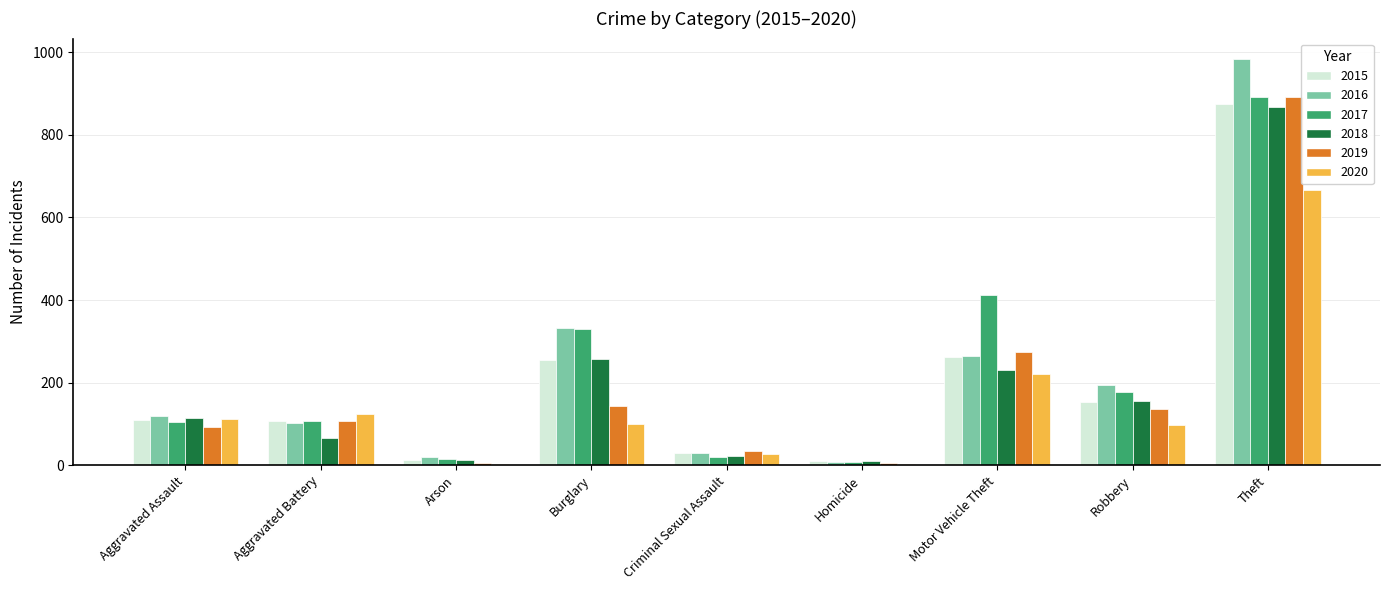

What is the sum of all 2017 values?

2066